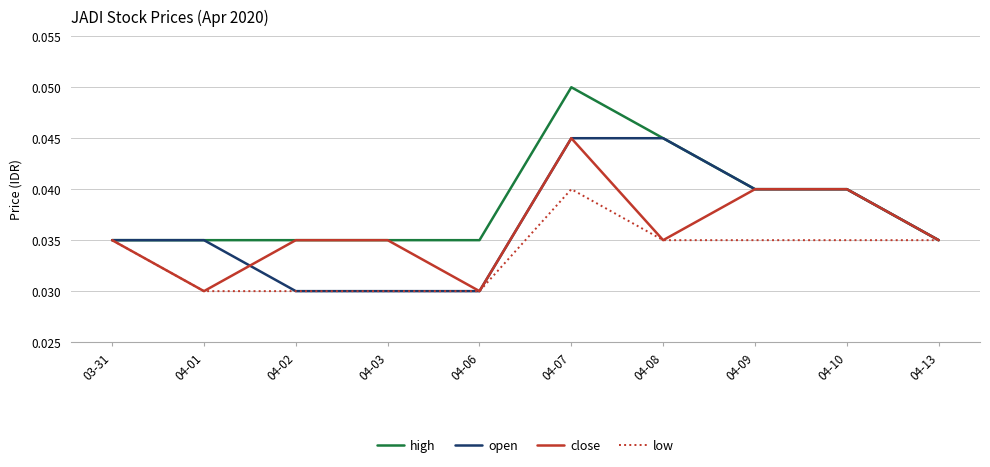

At which category does the chart reach its peak across all series?

04-07